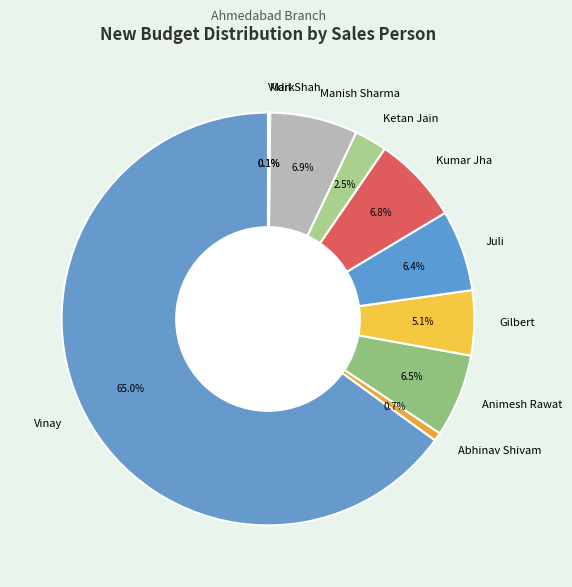

The Abhinav Shivam slice represents 1% of the pie. True or false?

True